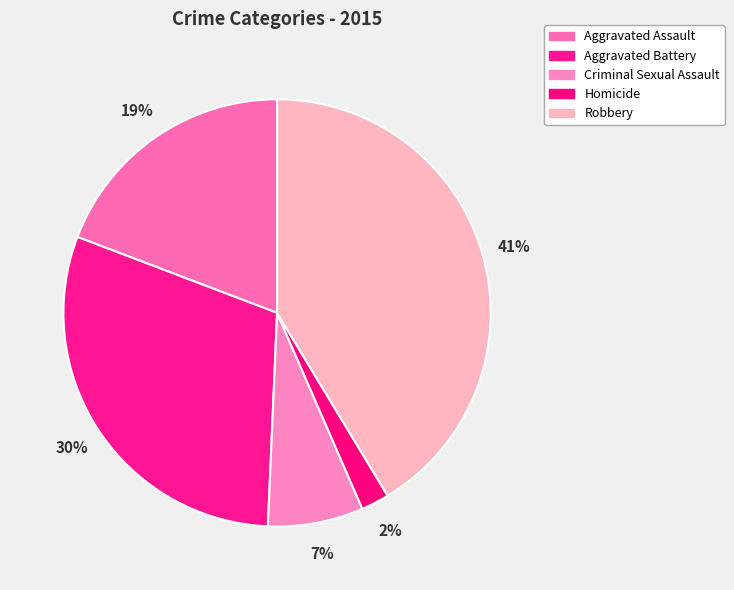

How many slices are in this pie chart?

5